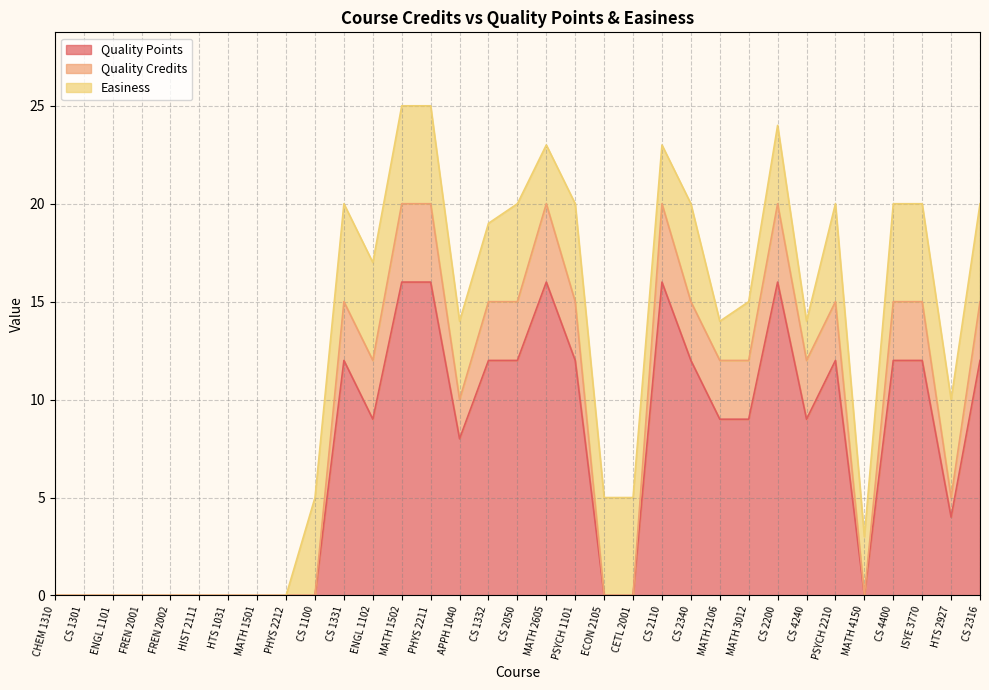

Is the value of Quality Credits at MATH 4150 greater than the value of Quality Points at CS 1331?

No